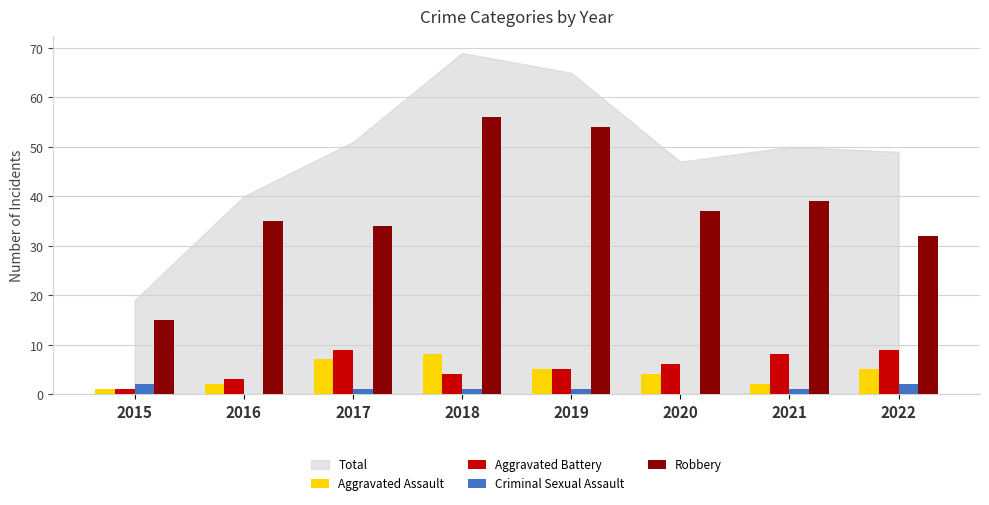

What is the spread (max minus min) of values at 2022?

30